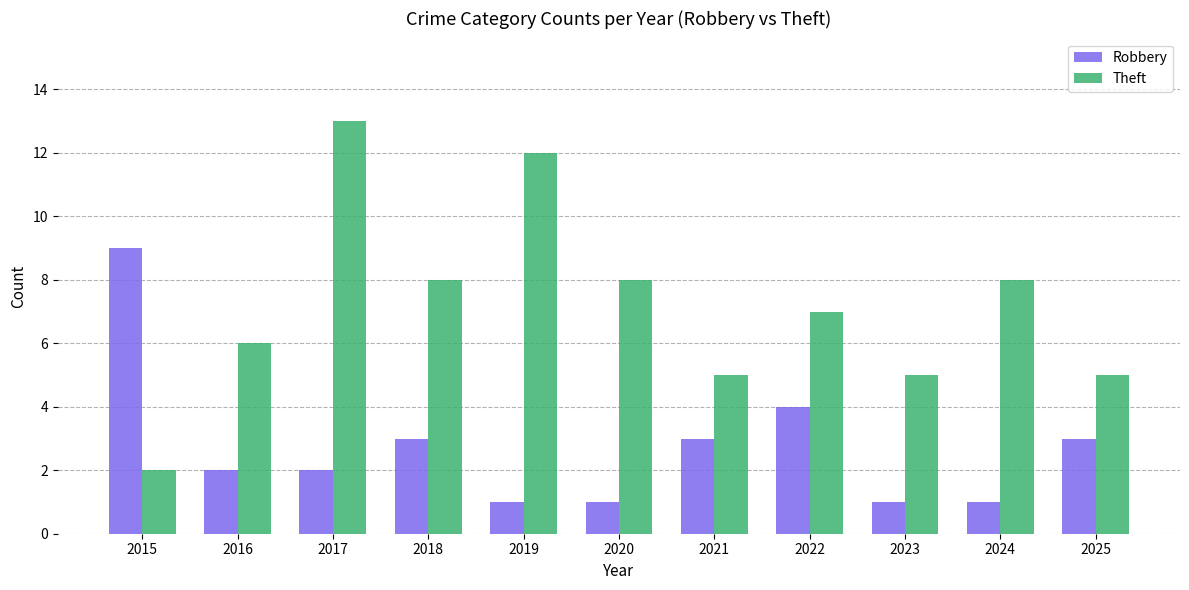

Between 2015 and 2021, which series saw the biggest shift?

Robbery